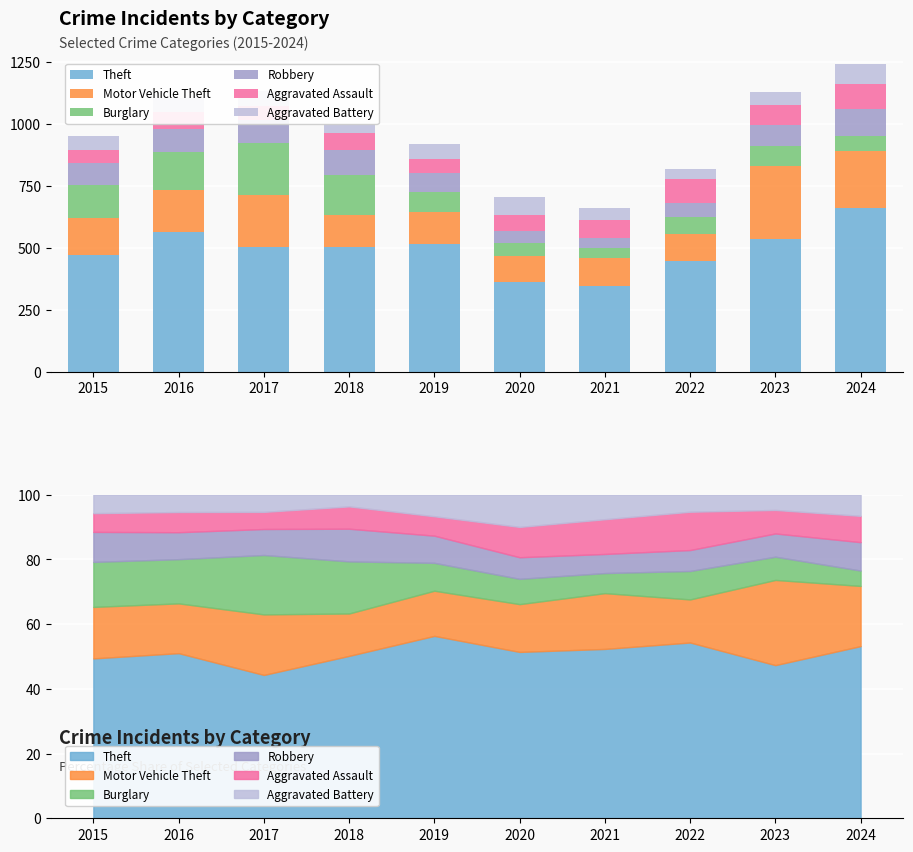

Reading right to left, list all the values displayed in this chart.

Theft: 661	534	445	346	362	517	502	502	564	469
Motor Vehicle Theft: 231	297	109	114	104	128	131	212	170	151
Burglary: 59	81	72	41	55	79	161	208	151	132
Robbery: 109	81	53	39	47	77	101	91	92	88
Aggravated Assault: 101	82	97	71	66	55	69	60	69	55
Aggravated Battery: 81	53	43	50	70	61	36	60	59	54